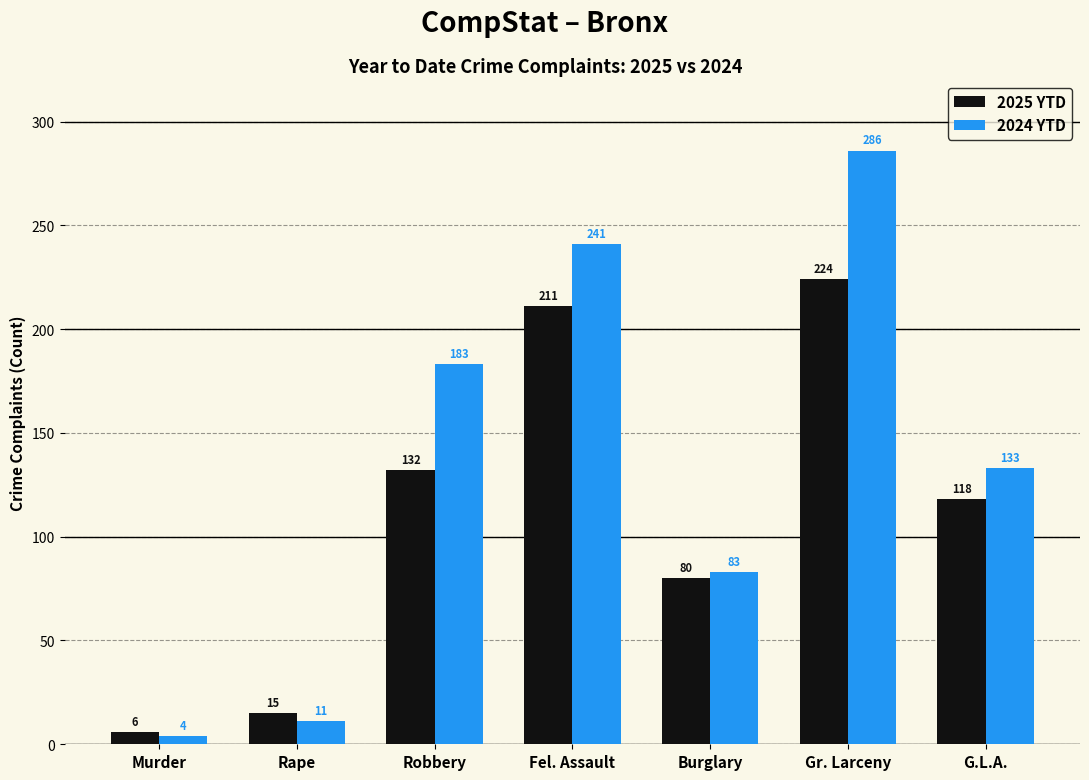

Where is 2025 YTD nearest to the value 115?

G.L.A.